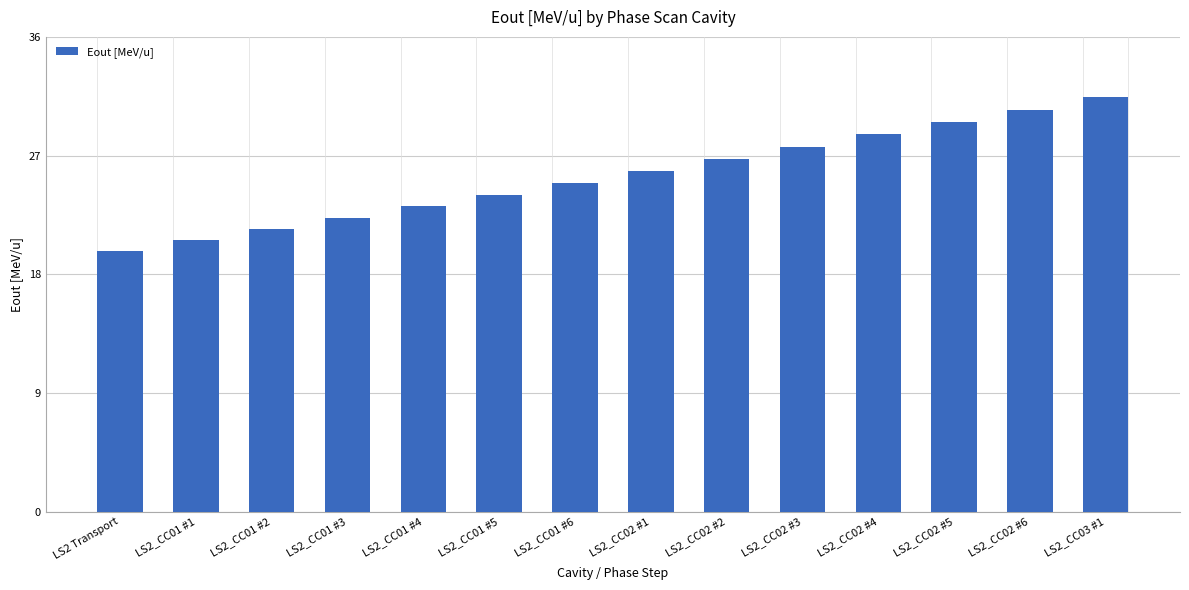

What is the minimum value shown in the chart?

19.8